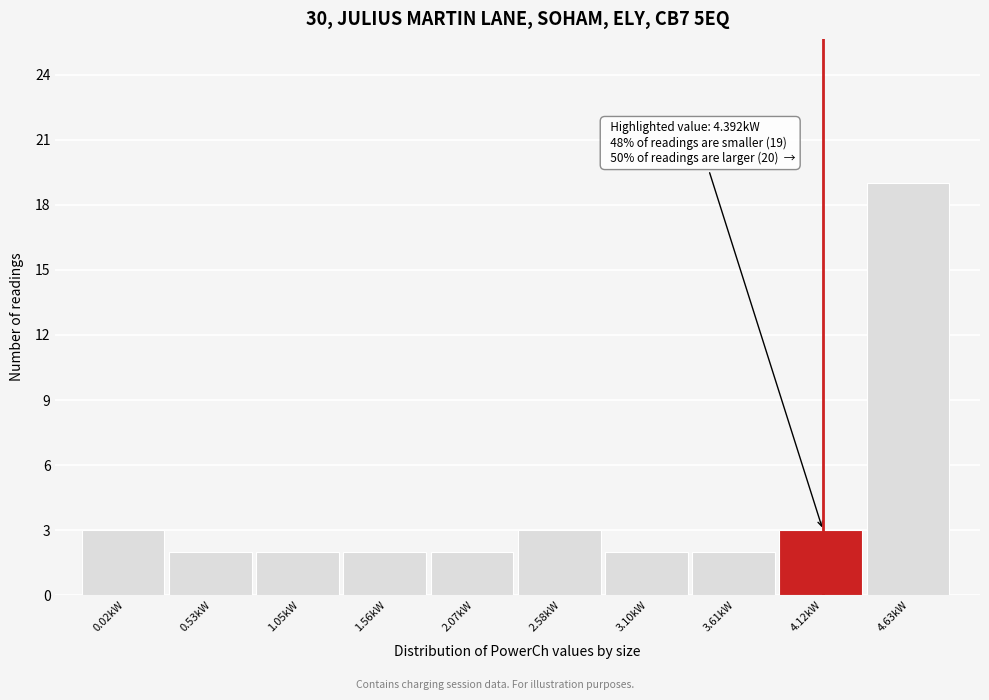

Reading left to right, what are all the values shown in this chart?

3	2	2	2	2	3	2	2	3	19